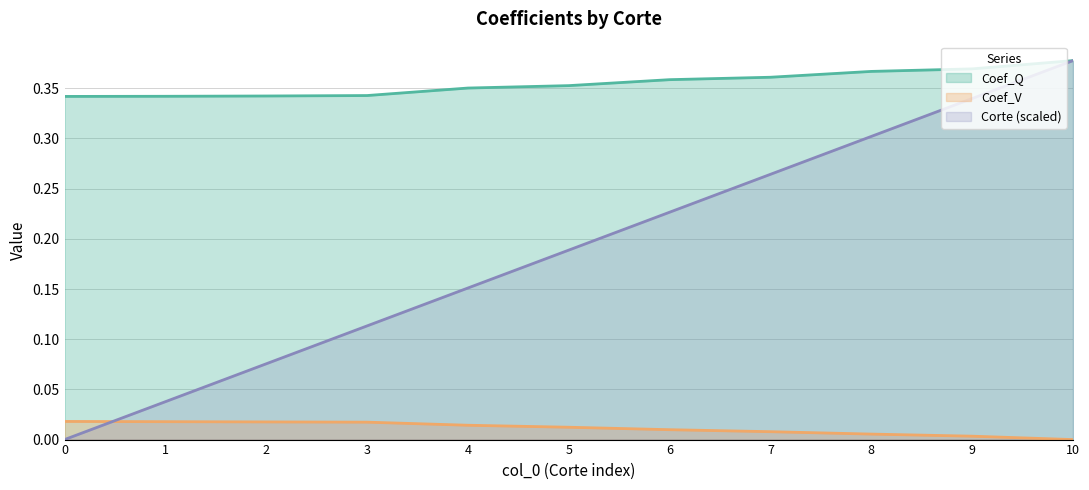

Count the Coef_Q values in the range 0 to 1.

11